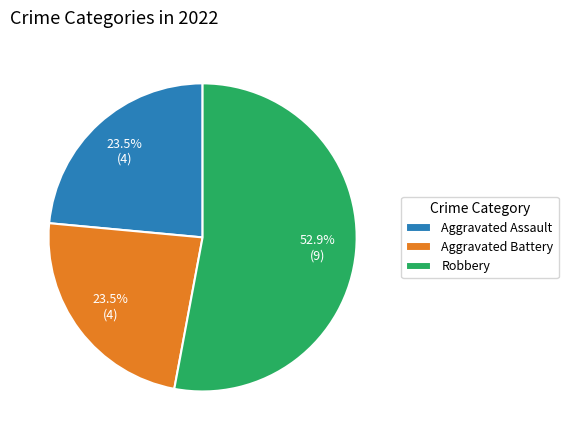

Approximately how many times larger is the value at Aggravated Assault compared to Aggravated Battery?

1.0